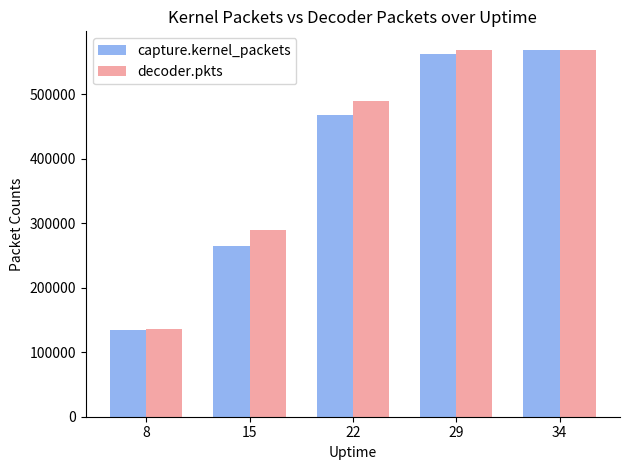

What is the maximum value for capture.kernel_packets?

568808